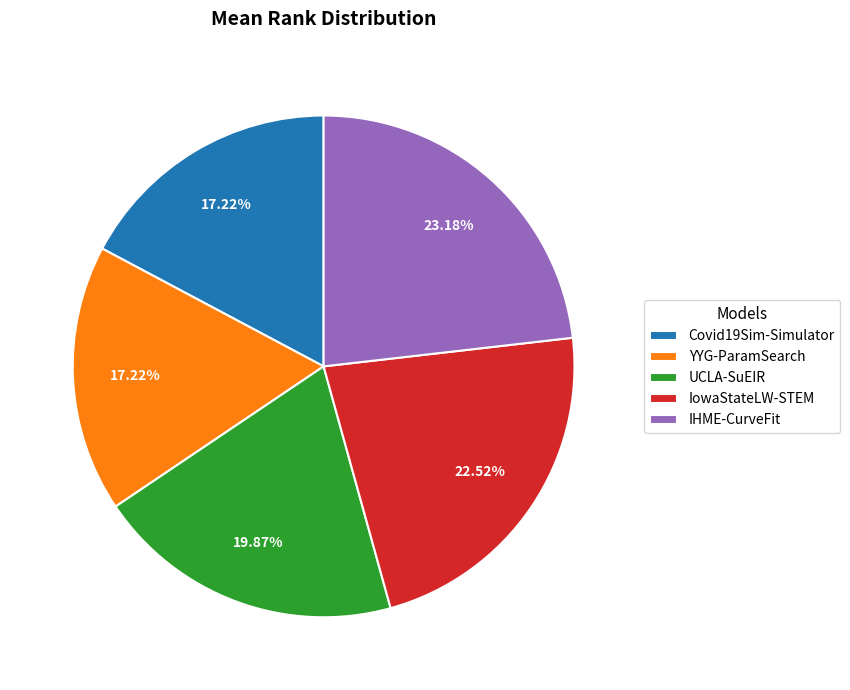

To the nearest percent, what is the combined percentage of IHME-CurveFit and IowaStateLW-STEM?

46%